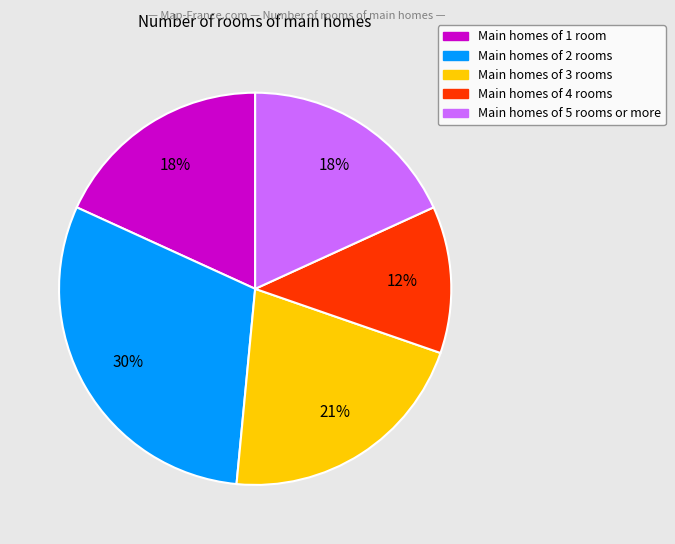

To the nearest percent, what is the difference between the largest and smallest slice percentages?

18%